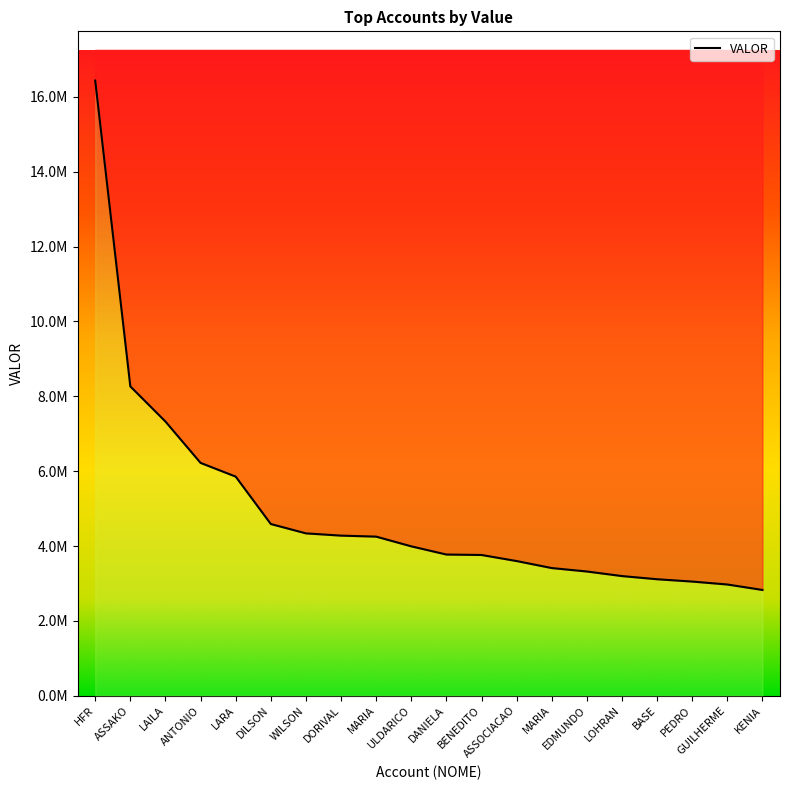

At which label is the value closest to 9631352?

ASSAKO